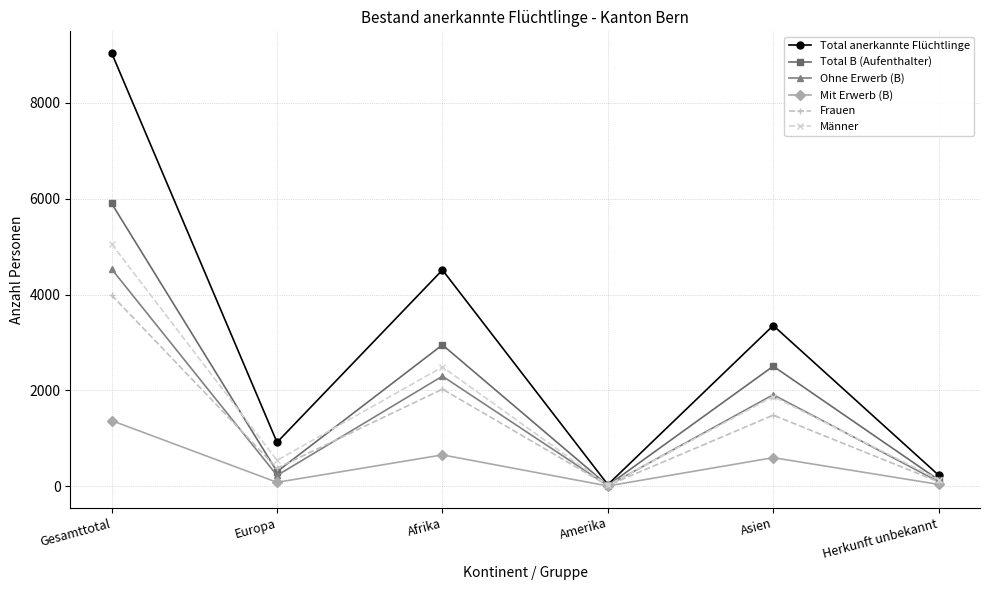

Does the chart have visible grid lines?

Yes